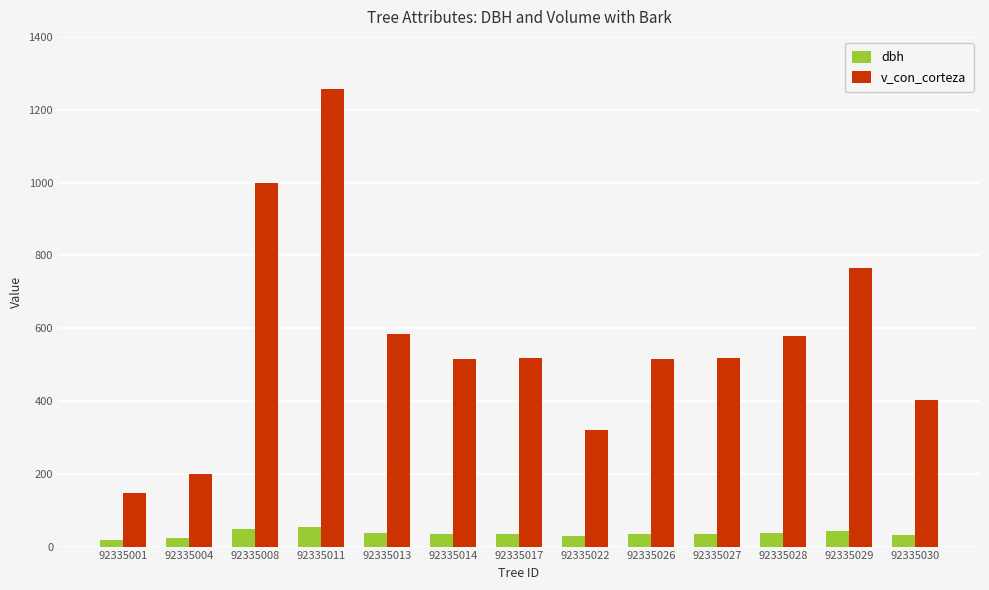

The value of dbh at 92335014 is 34.7. True or false?

True